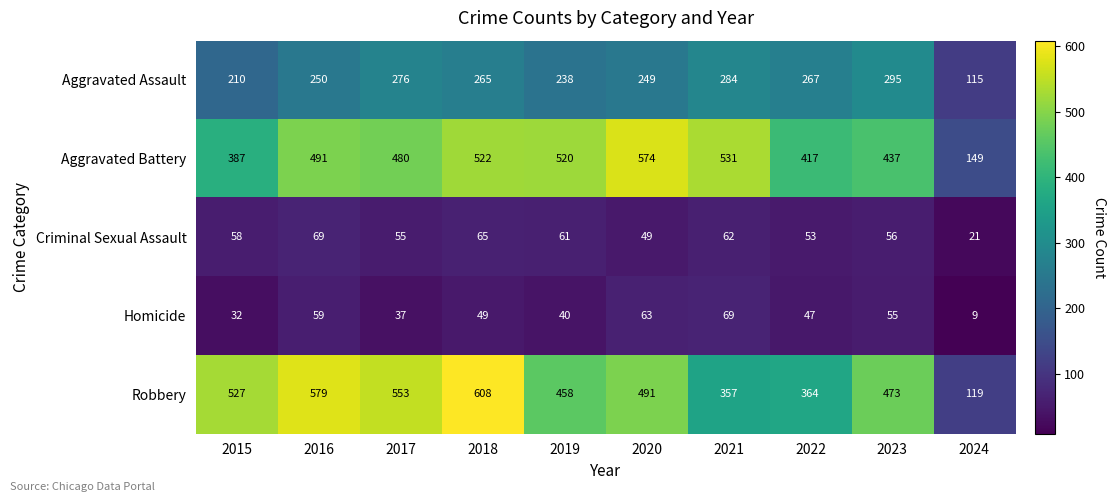

What is the sum of the Homicide values at 2024 and 2023?

64